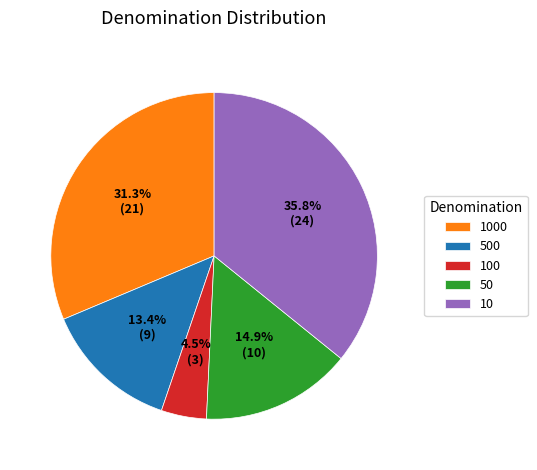

To the nearest percent, what is the average slice percentage?

20%